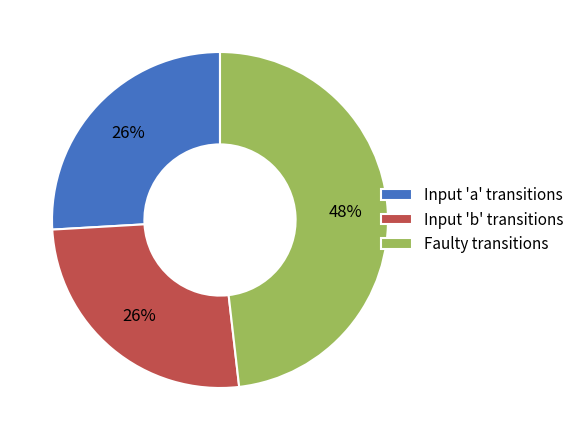

Combined, do Faulty transitions and Input 'a' transitions account for over 50%?

Yes